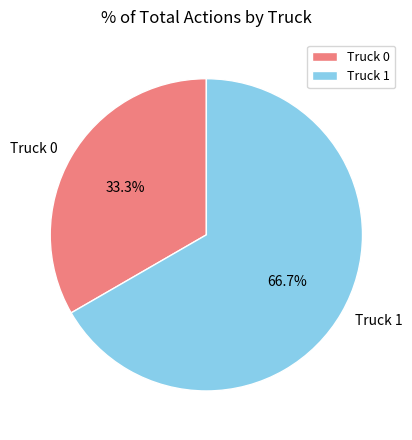

Rank the categories by value from lowest to highest.

Truck 0, Truck 1